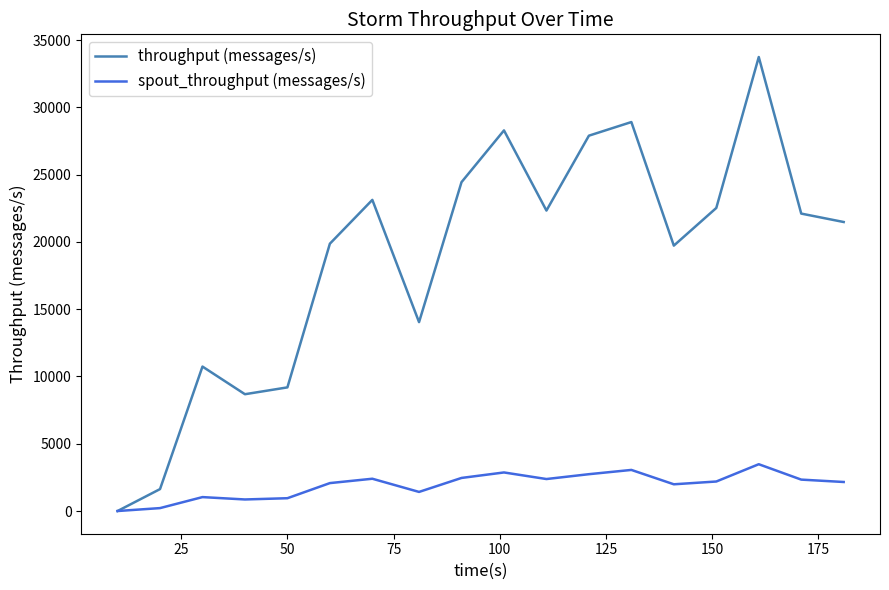

Rank the series by their average value, from highest to lowest.

throughput (messages/s), spout_throughput (messages/s)